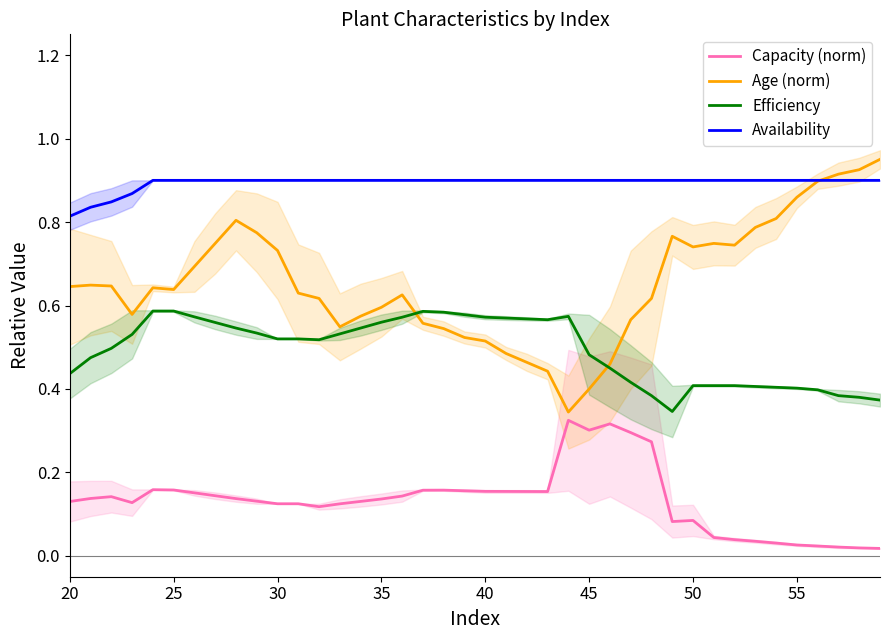

At how many categories does at least one series exceed 0?

40